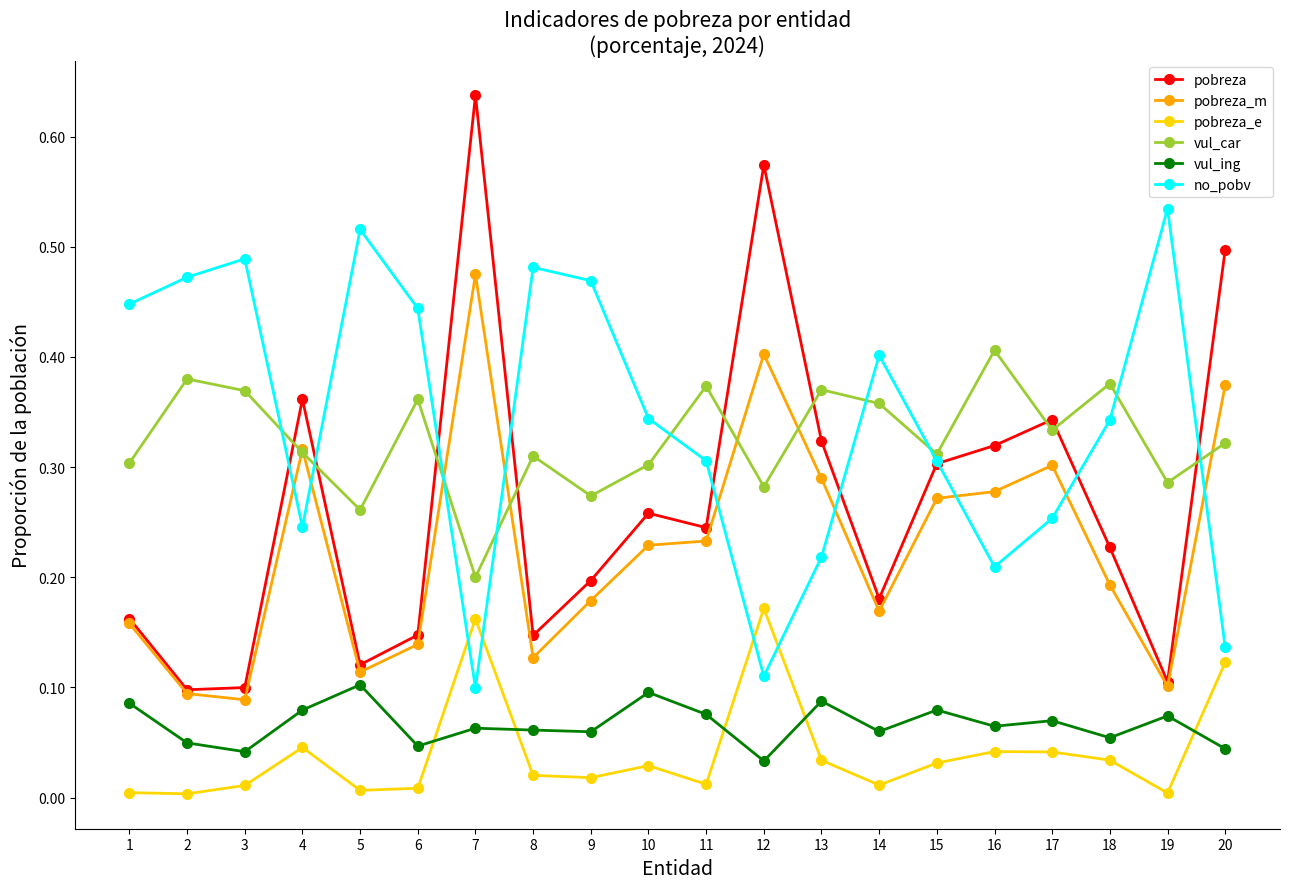

True or false: vul_ing and pobreza intersect in this chart.

False